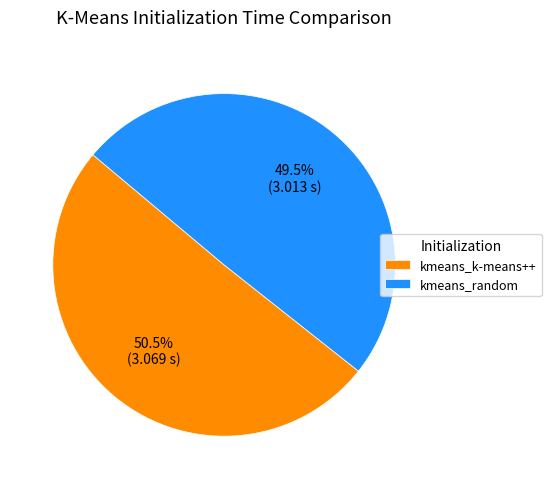

Does any single category account for the majority?

Yes